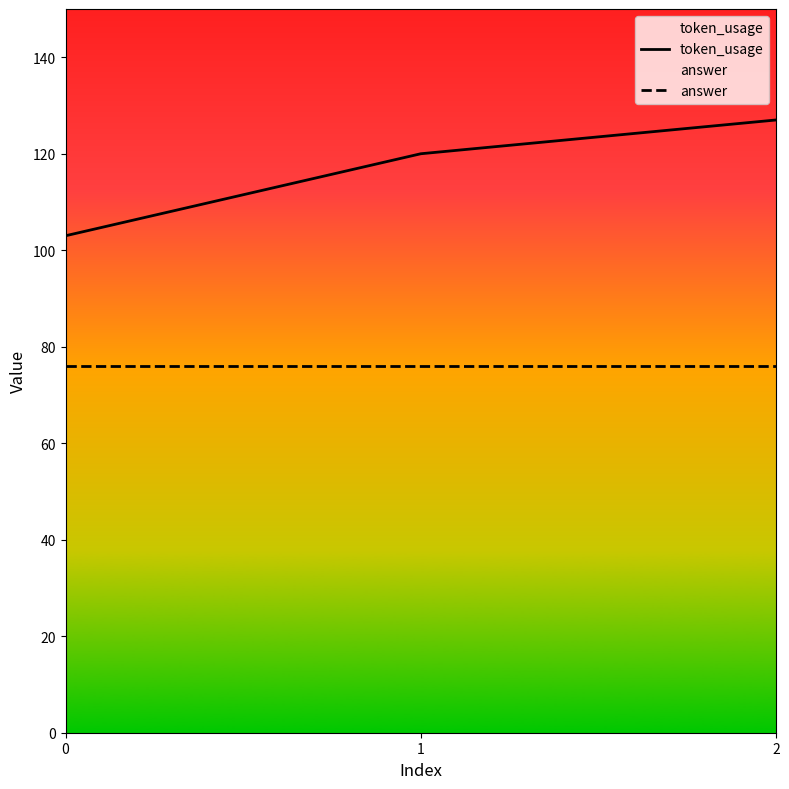

What value does the answer series have at 2?

76